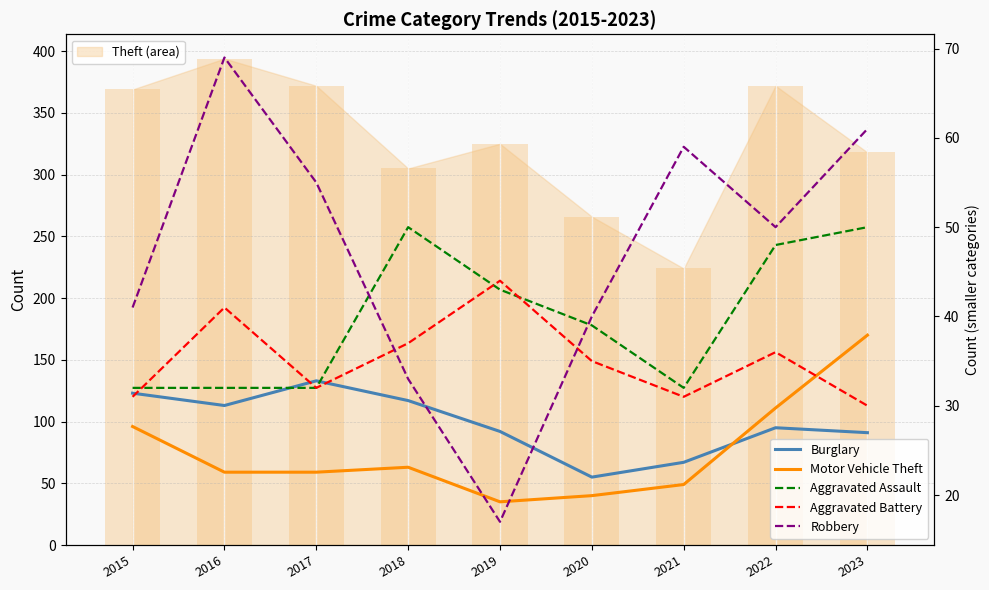

How many groups of bars are there?

9